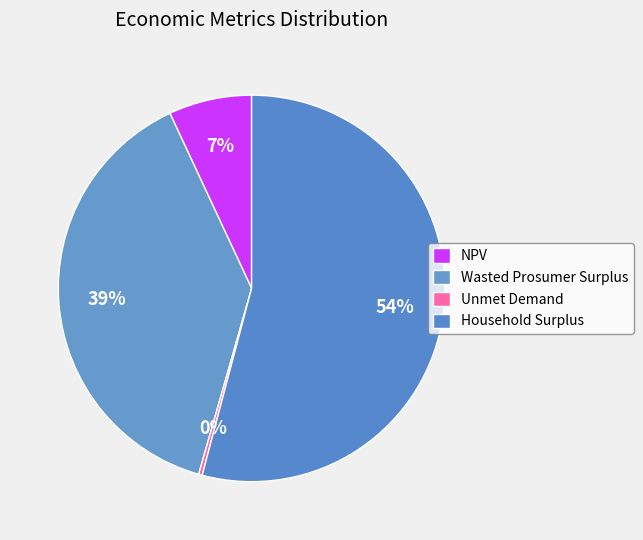

True or false: NPV accounts for 2% of the total.

False